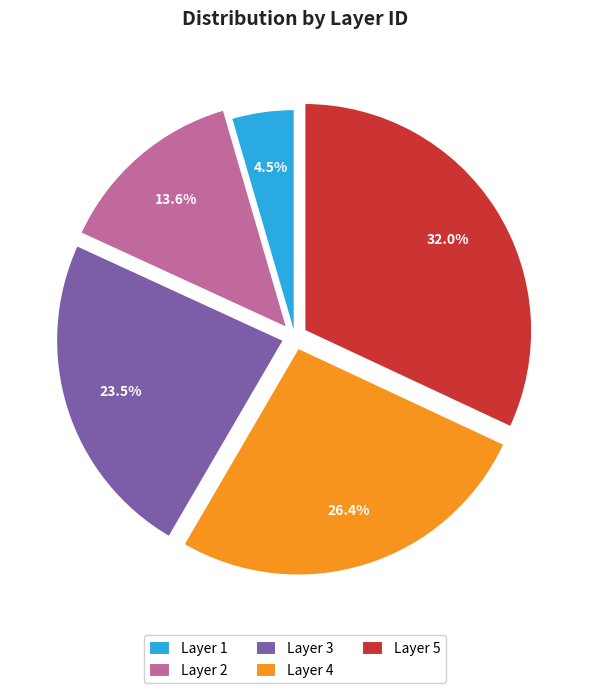

What is the smallest slice in the pie chart?

Layer 1